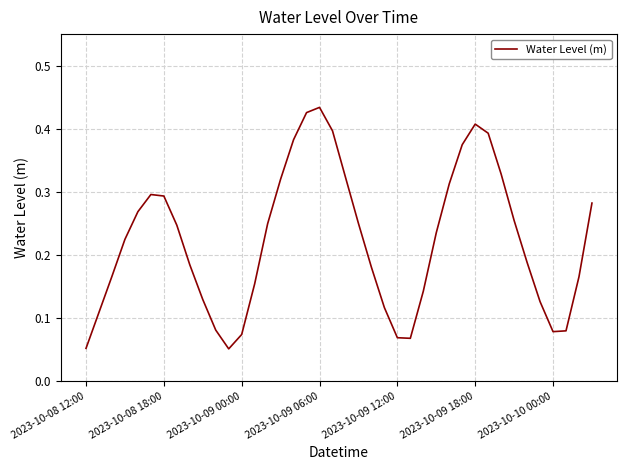

True or false: the data has more than 1 interior local peaks.

True